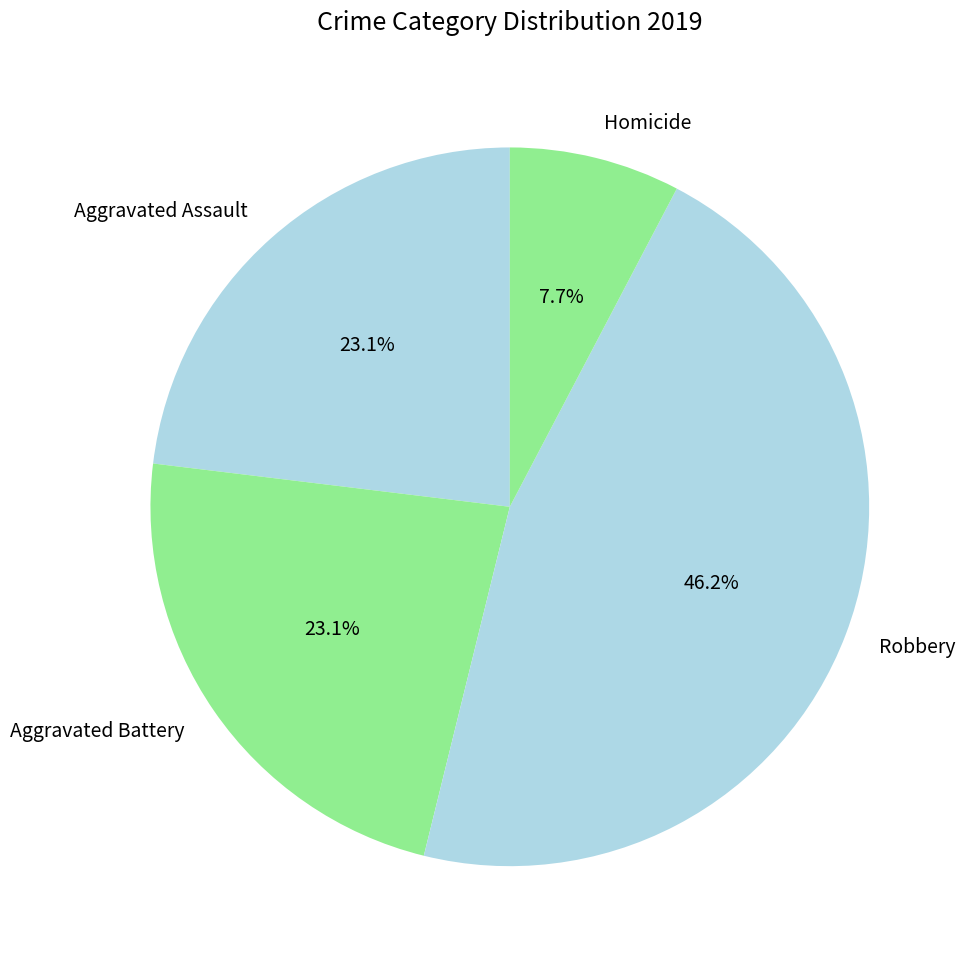

What is the smallest slice in the pie chart?

Homicide